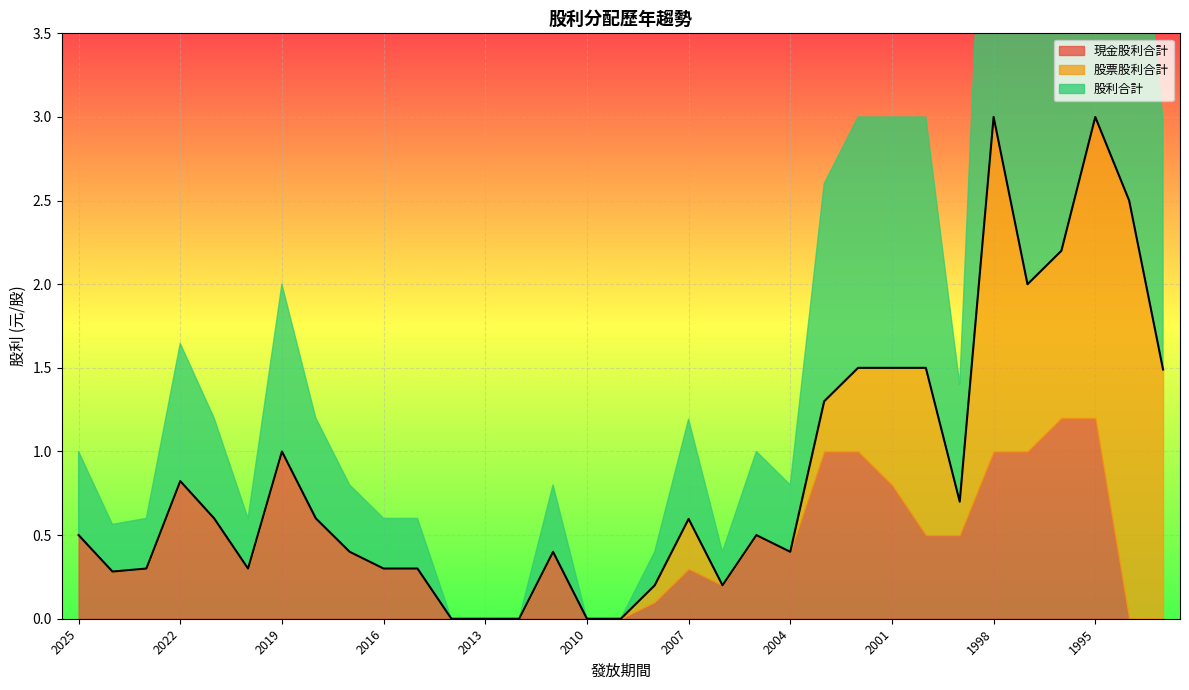

What are all the series names shown in the legend?

現金股利合計, 股票股利合計, 股利合計